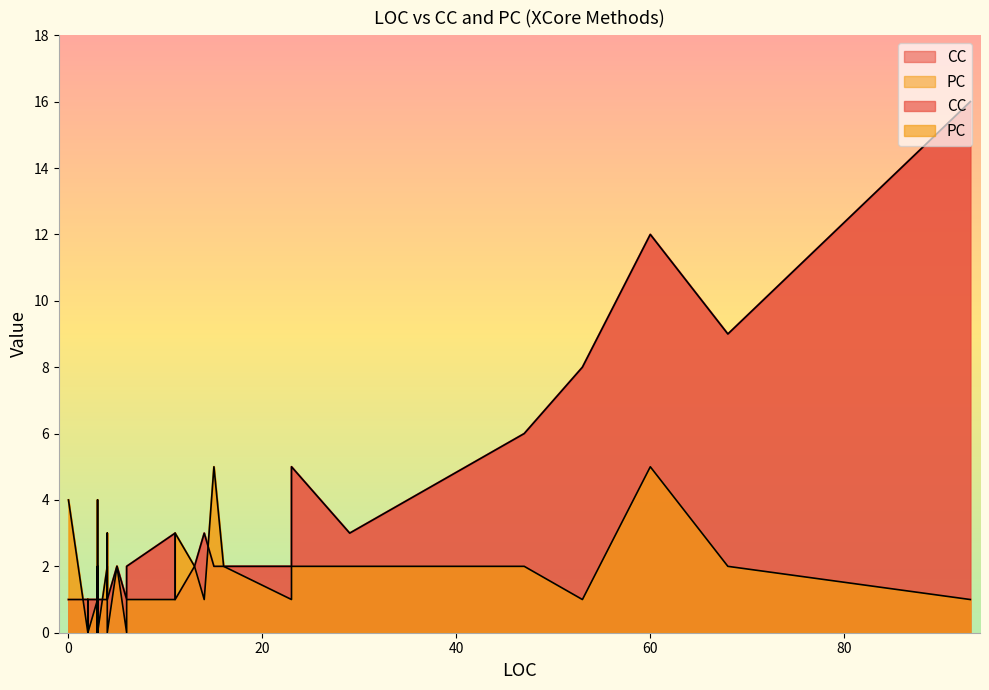

What is the greatest value displayed?

16